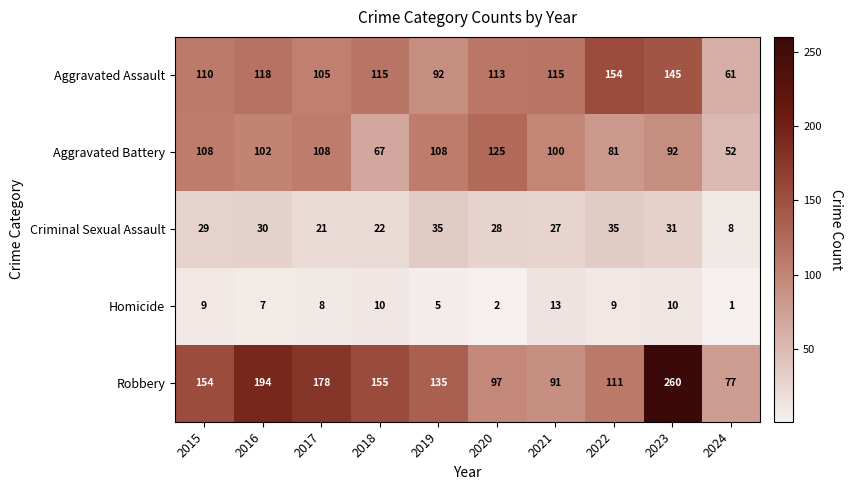

What is the maximum value shown in the chart?

260